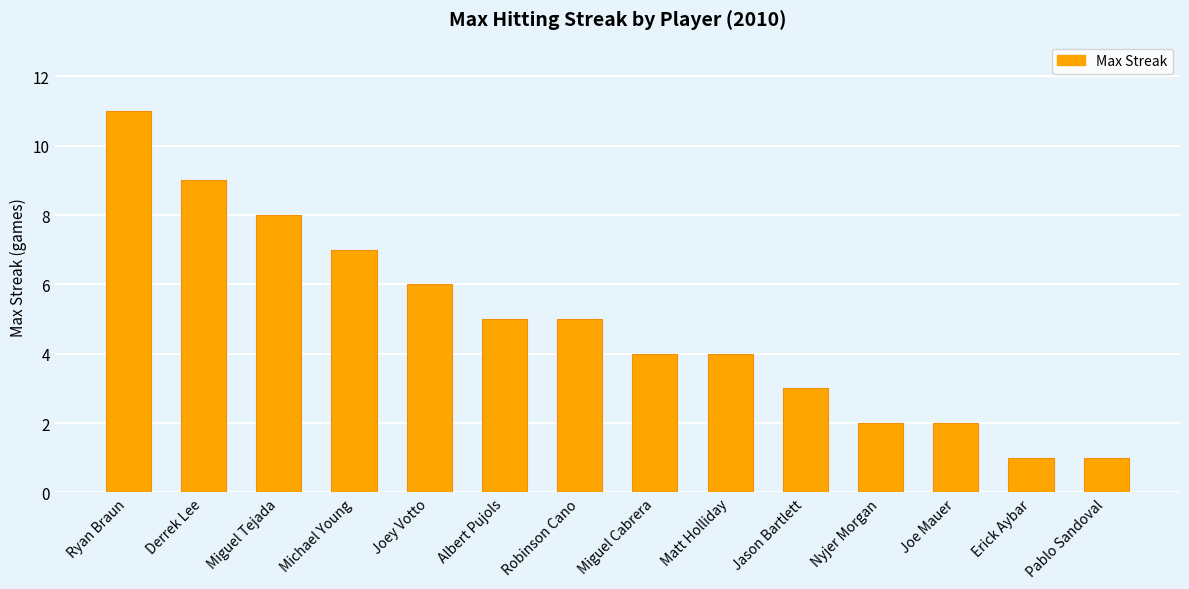

How many values are below 5?

7